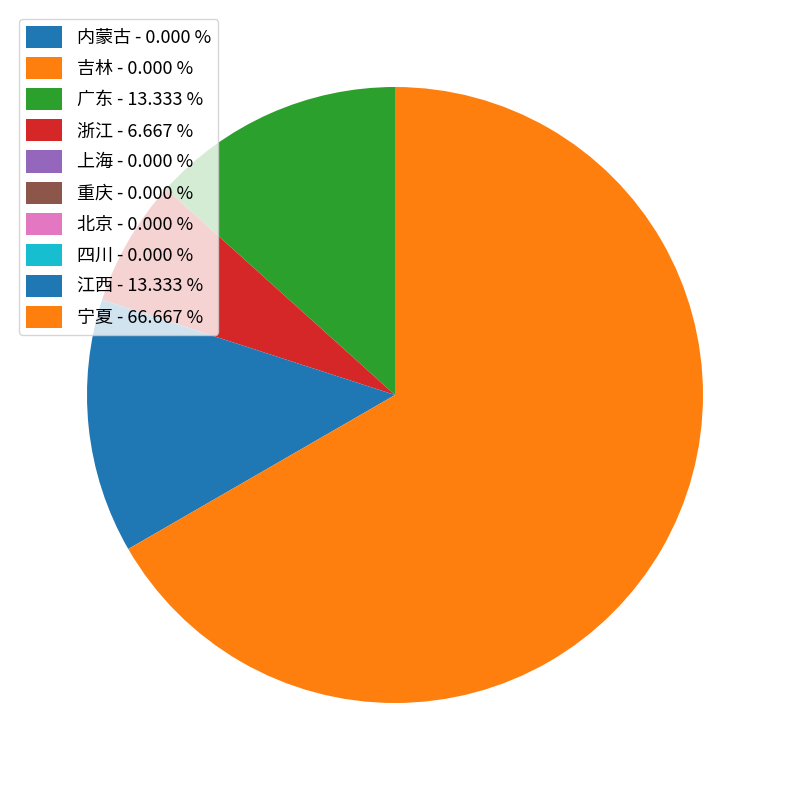

To the nearest percent, what is the difference between the largest and smallest slice percentages?

67%